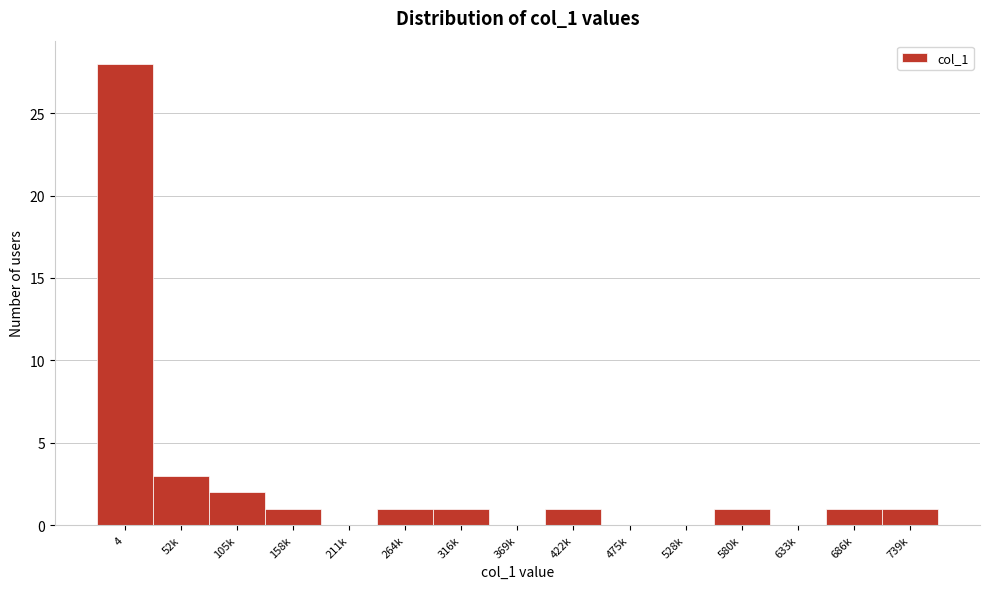

Reading right to left, extract all data points from this chart.

739k=1	686k=1	633k=0	580k=1	528k=0	475k=0	422k=1	369k=0	316k=1	264k=1	211k=0	158k=1	105k=2	52k=3	4=28